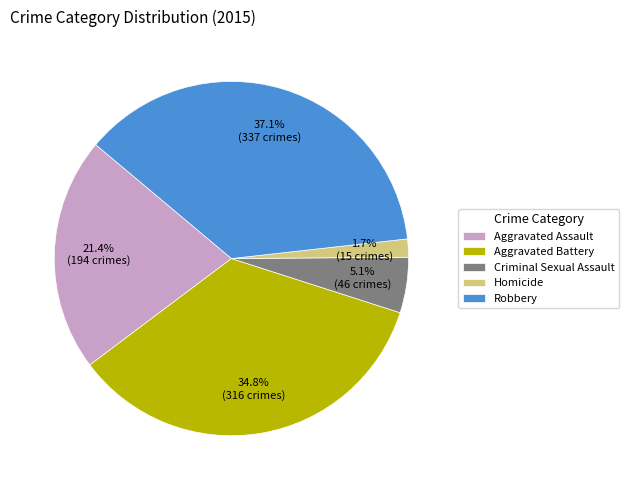

How many segments does this pie chart have?

5